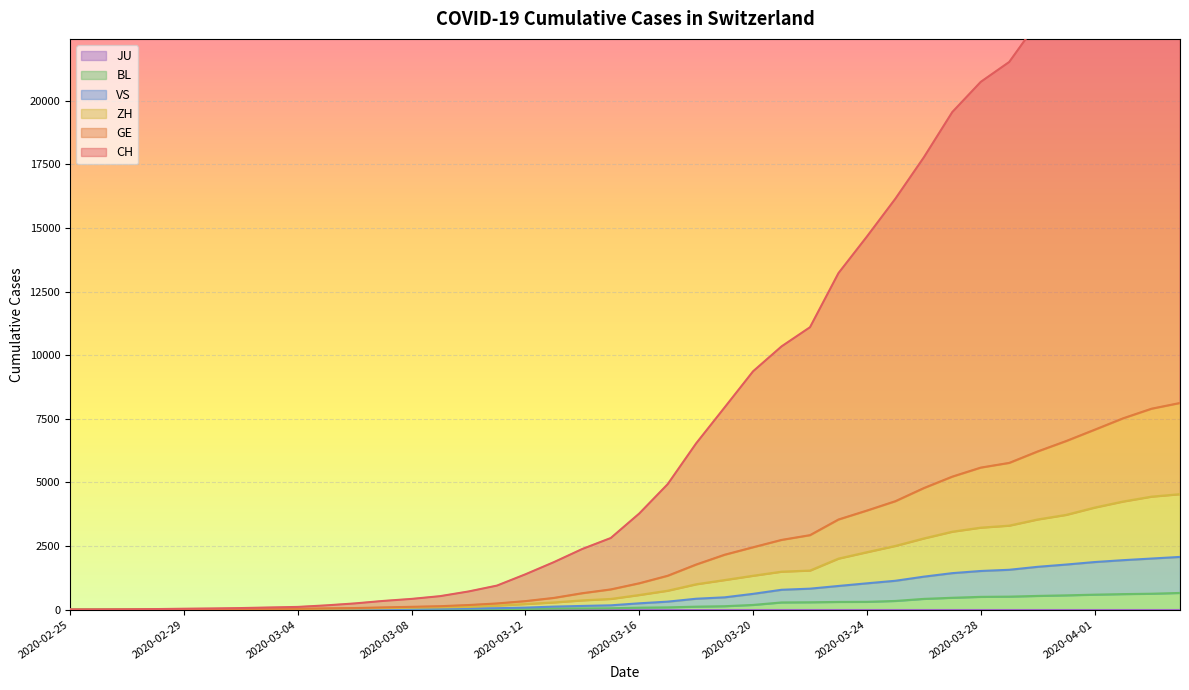

Which category has the lowest value in the GE series?

2020-02-25